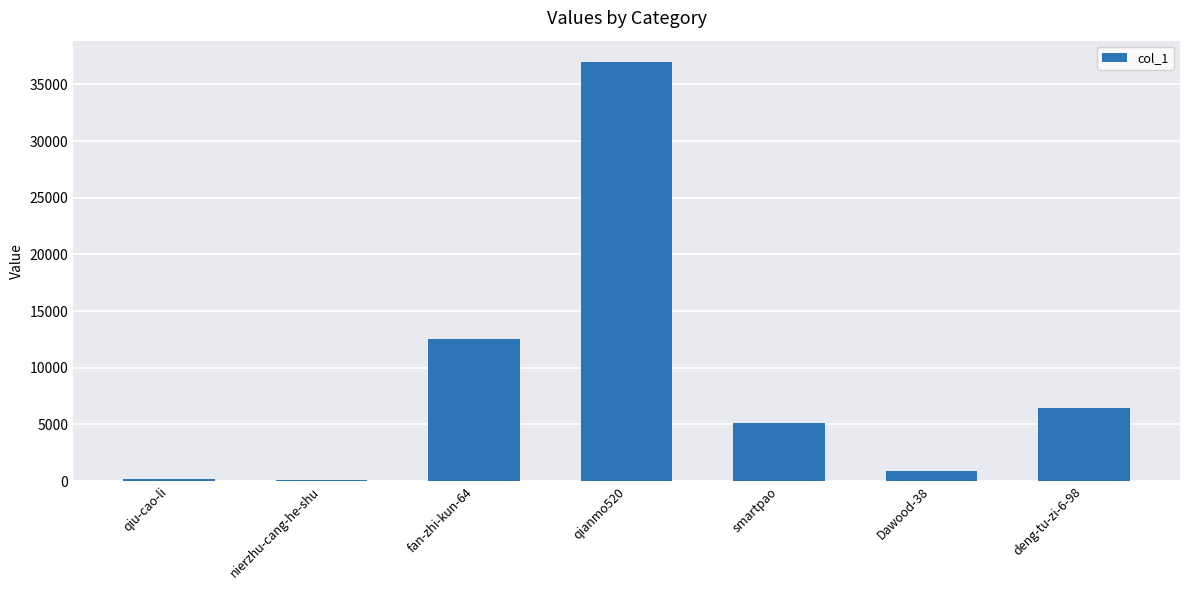

What is the change in value from nierzhu-cang-he-shu to smartpao?

+5025